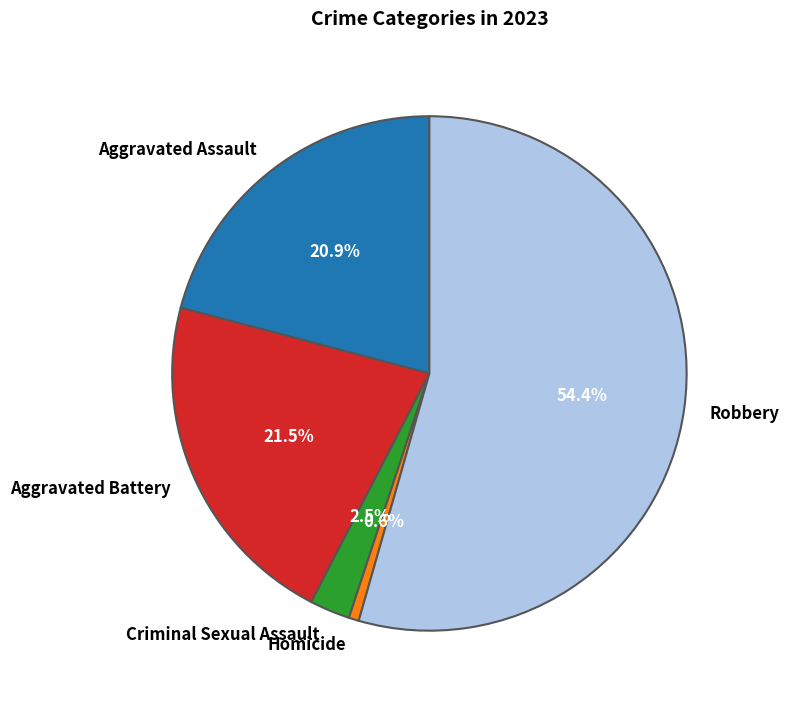

Approximately how many times larger is the value at Aggravated Battery compared to Aggravated Assault?

1.0